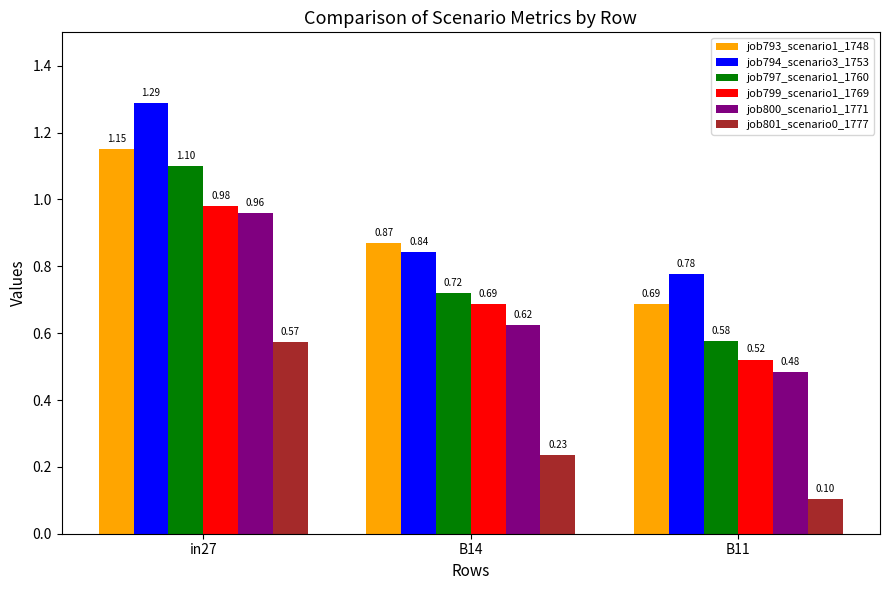

List the labels in order of job797_scenario1_1760 value, largest first.

in27, B14, B11